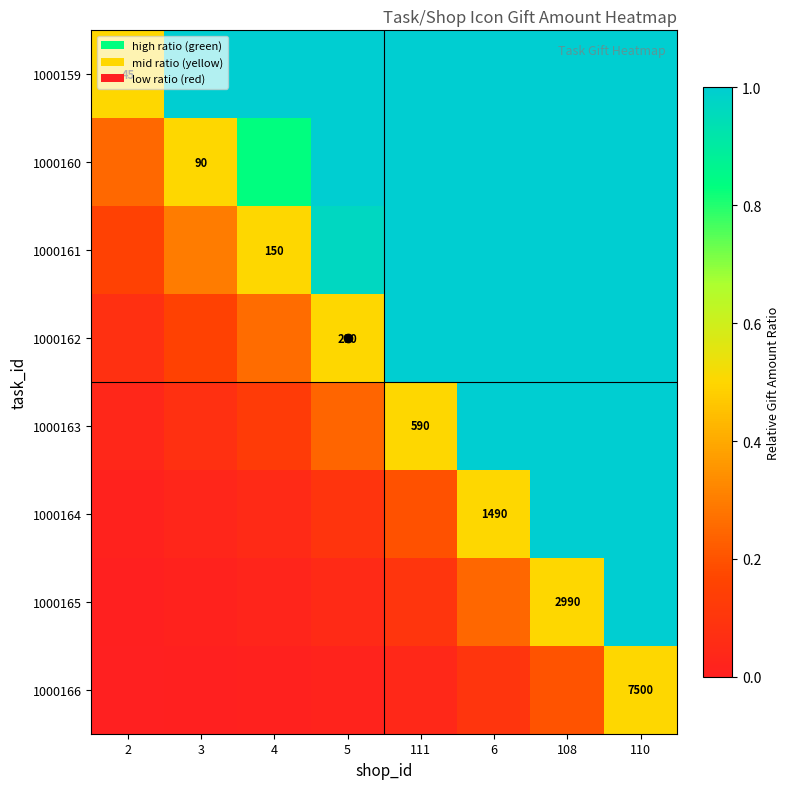

How many distinct data groups are displayed?

8